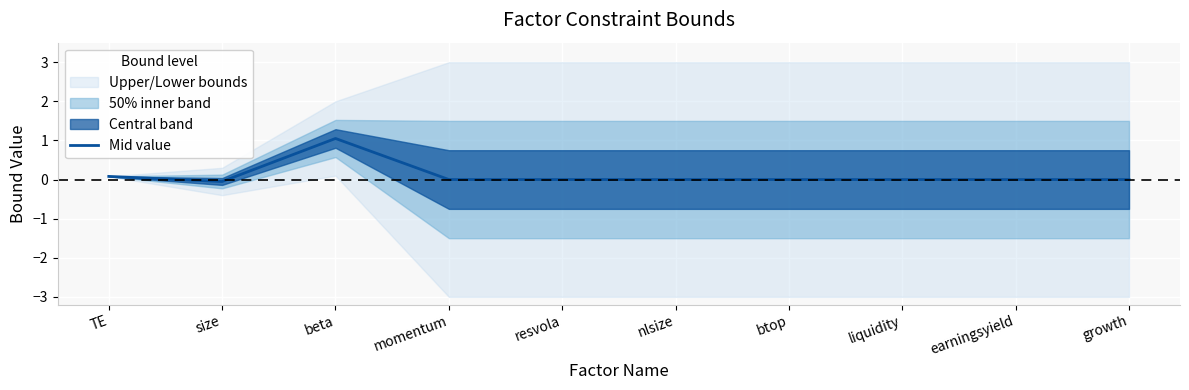

How many data points does each series have?

10